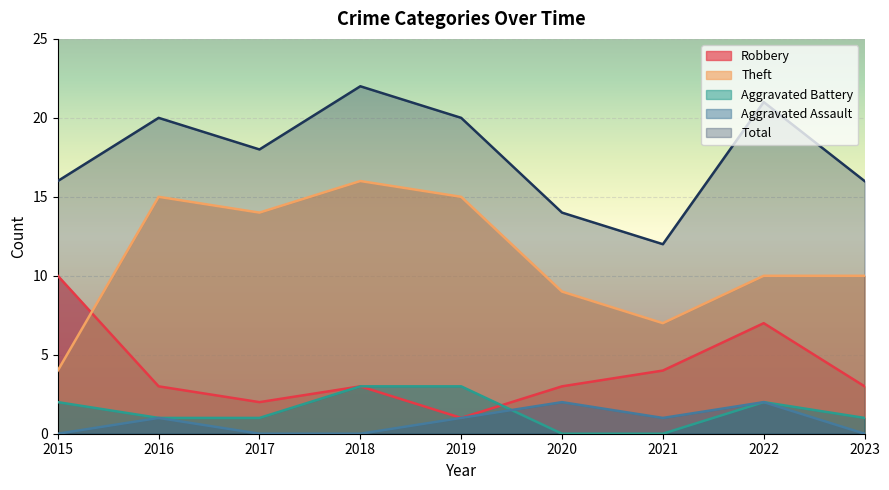

What is the total value across all series at 2017?

35